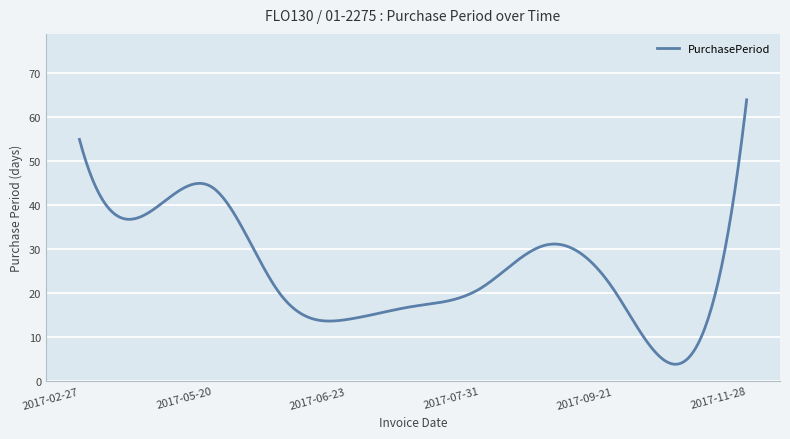

What is the greatest value displayed?

64.0